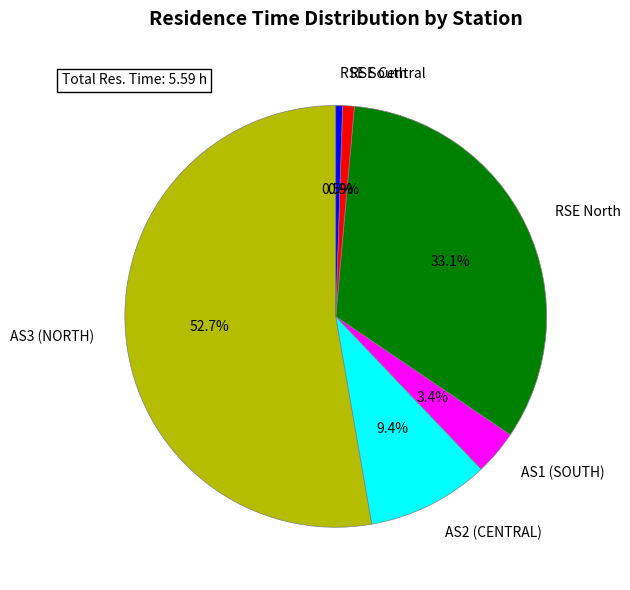

Is there a majority slice in this chart?

Yes